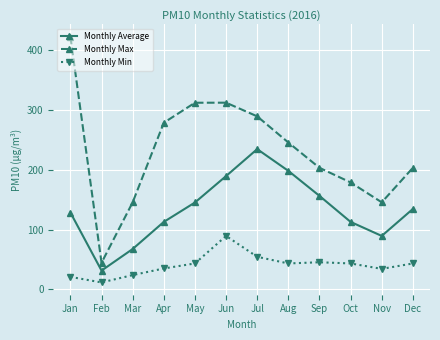

What is the greatest value displayed?

423.1